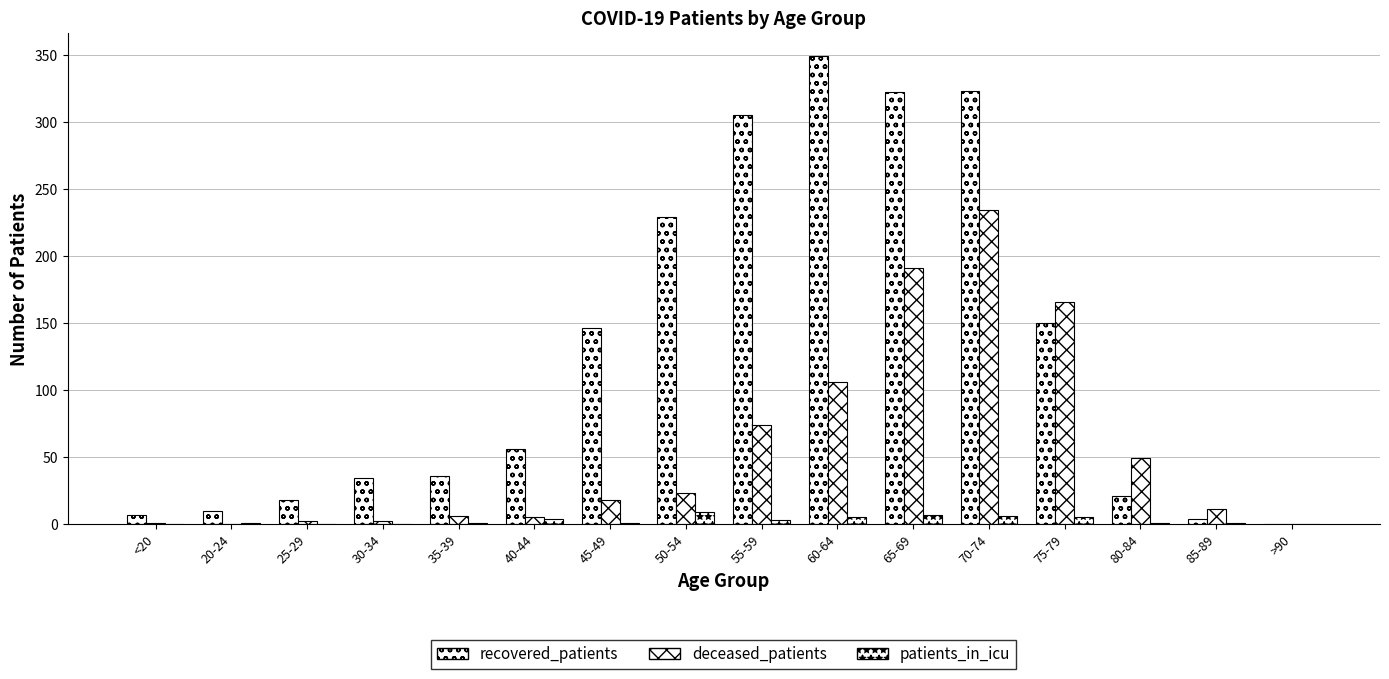

Are the bars grouped side by side (vs. stacked)?

Yes